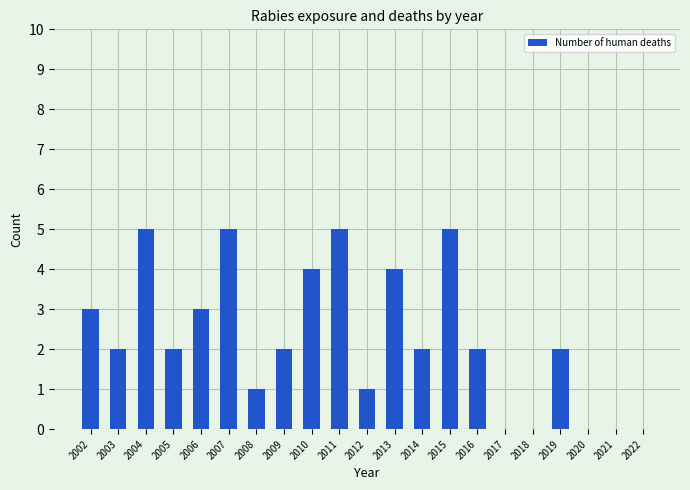

Read the value at 2016.

2